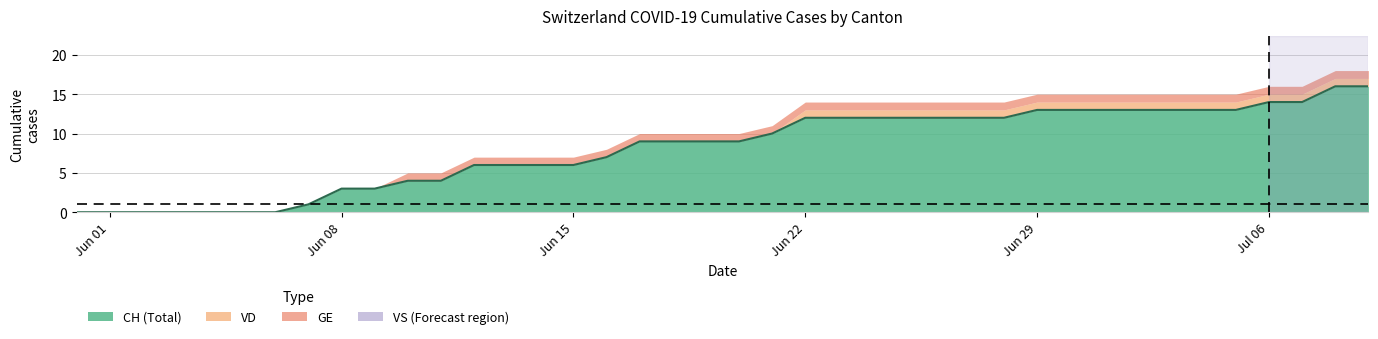

True or false: VS and ZH intersect in this chart.

False